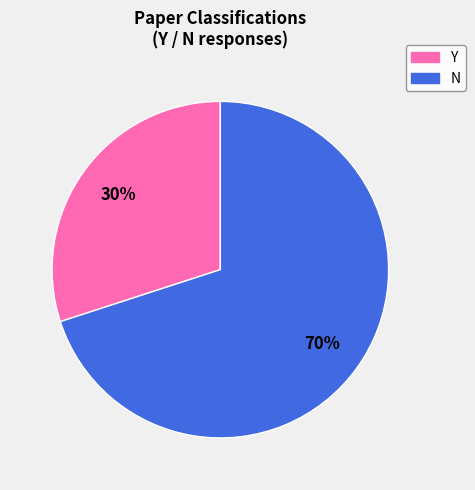

Count the number of slices in the pie.

2